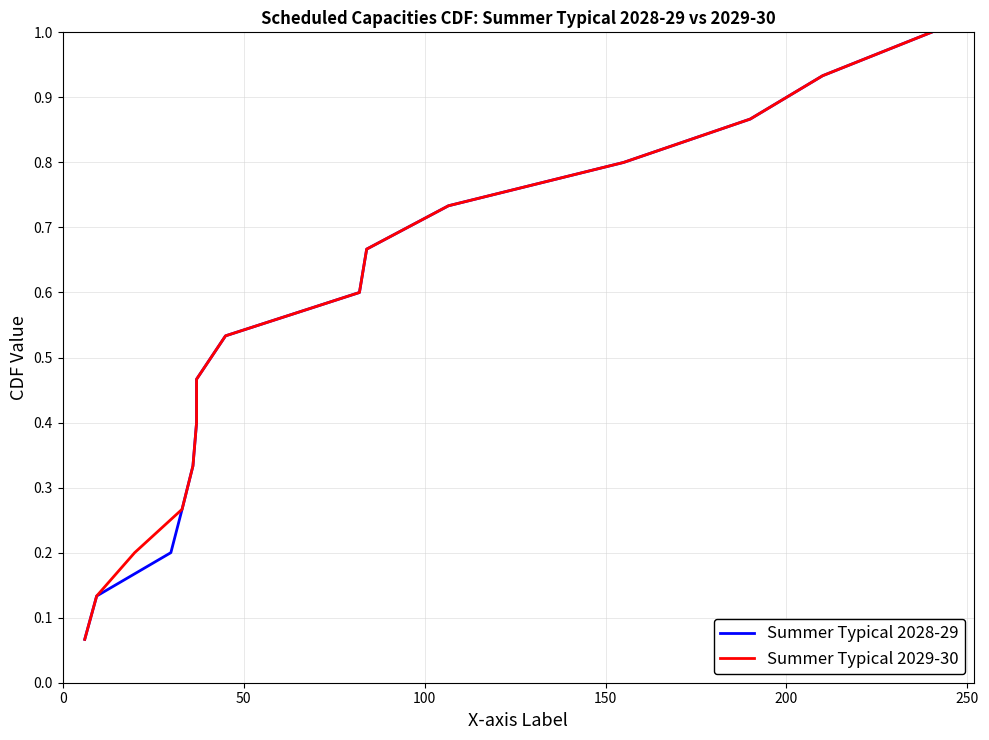

What are all the series names shown in the legend?

Summer Typical 2028-29, Summer Typical 2029-30